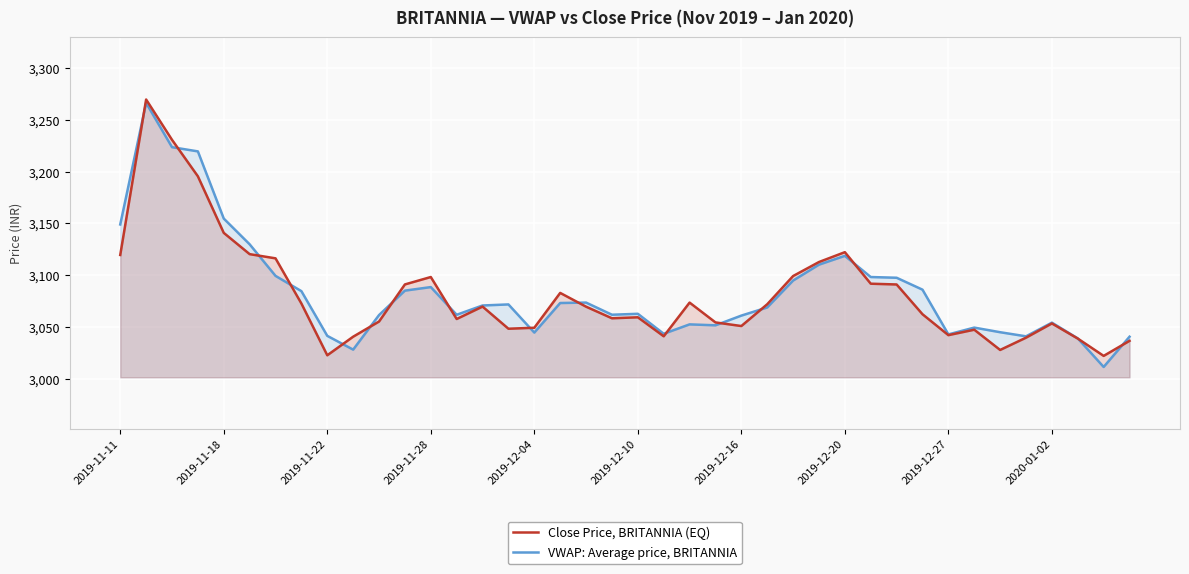

Between 2019-11-18 and 2020-01-02, which series saw the biggest shift?

VWAP: Average price, BRITANNIA